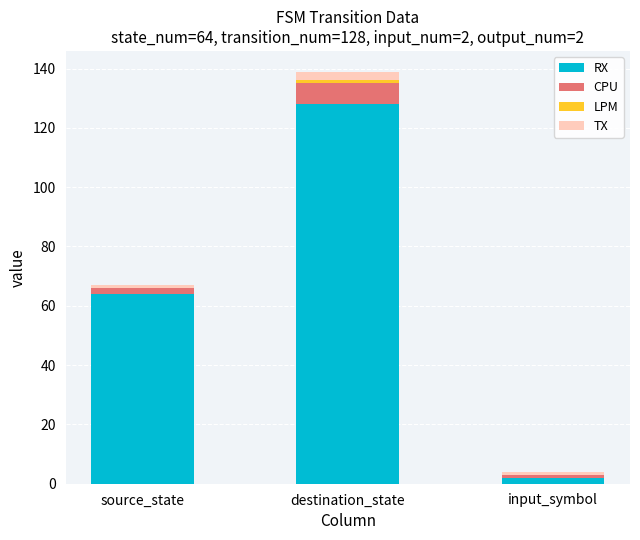

At which category is the sum across all series the highest?

destination_state